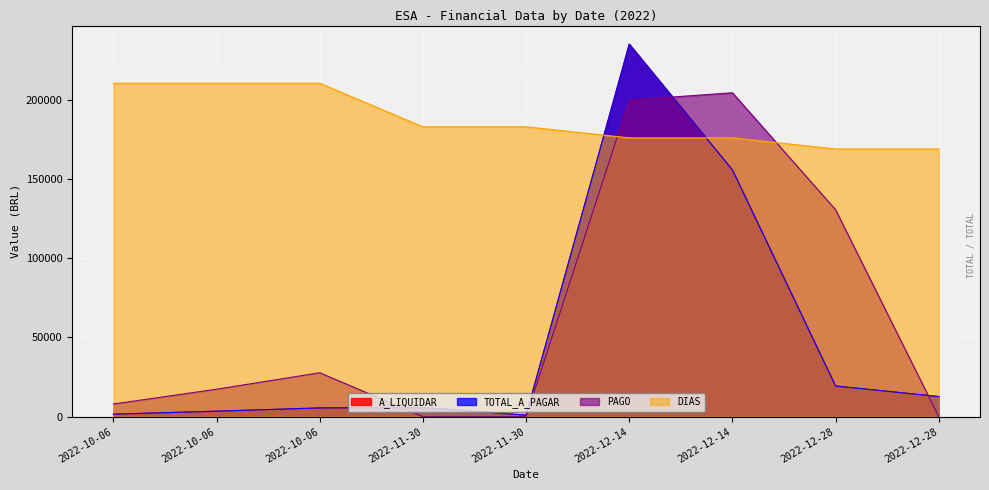

Is it true that TOTAL_A_PAGAR equals 3466.7 at 2022-10-06?

True